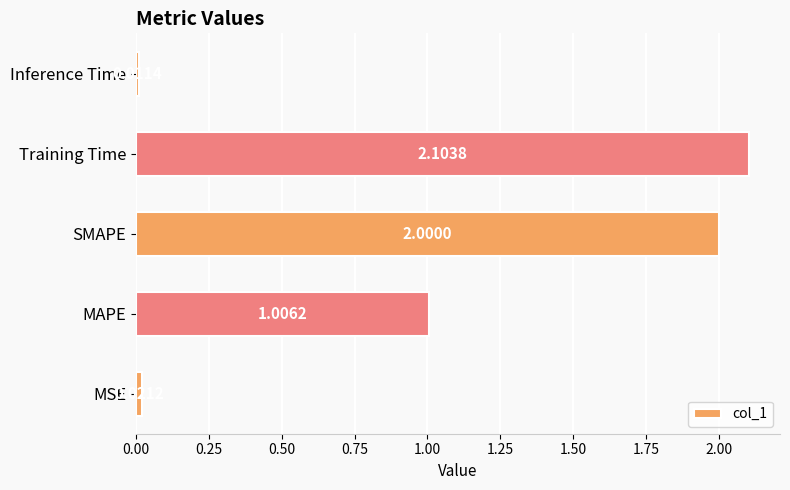

What is the difference between the maximum and minimum values?

2.1